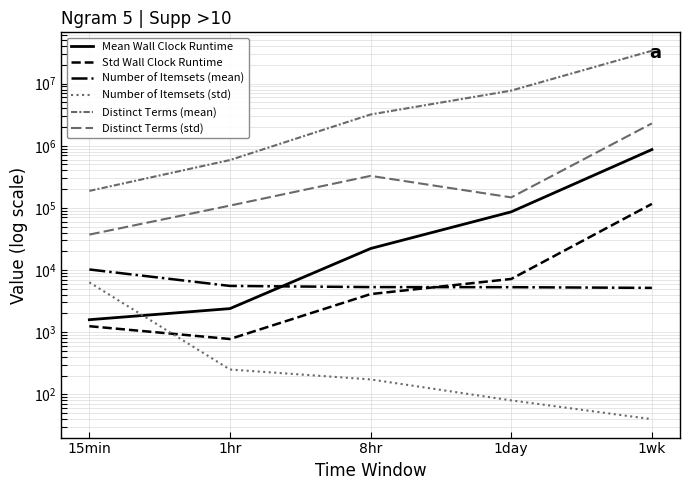

How many interior local peaks does the Distinct Terms (std) series have?

1